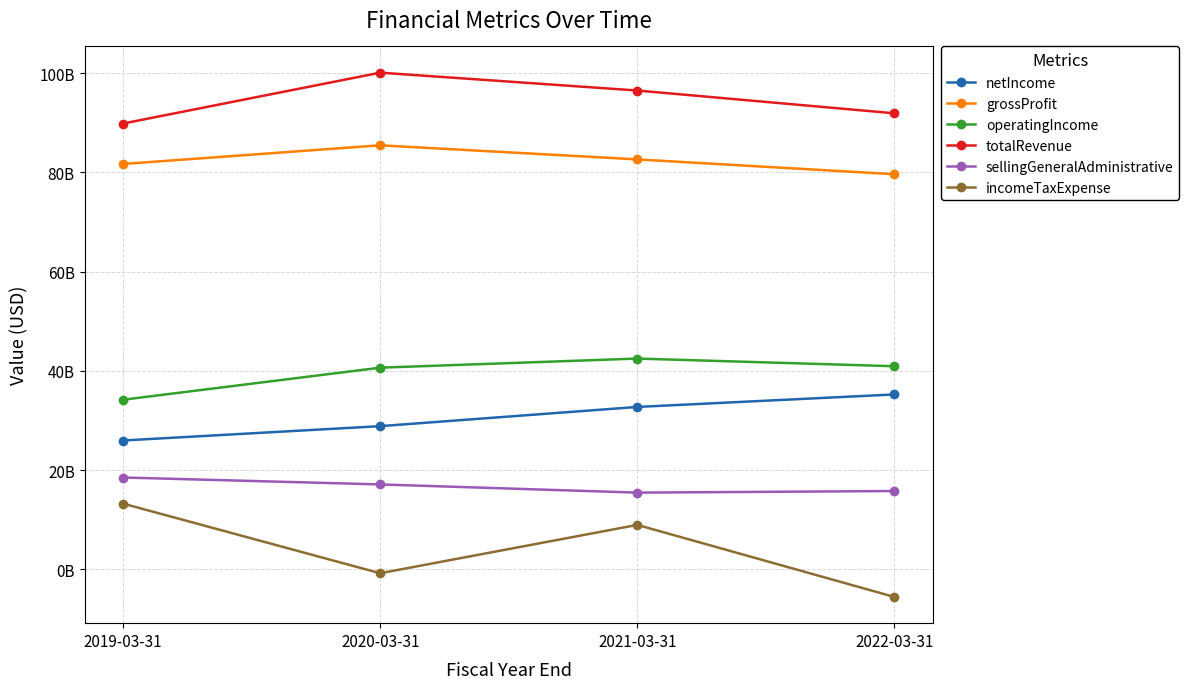

What is the sum of the operatingIncome values at 2020-03-31 and 2019-03-31?

74803300000